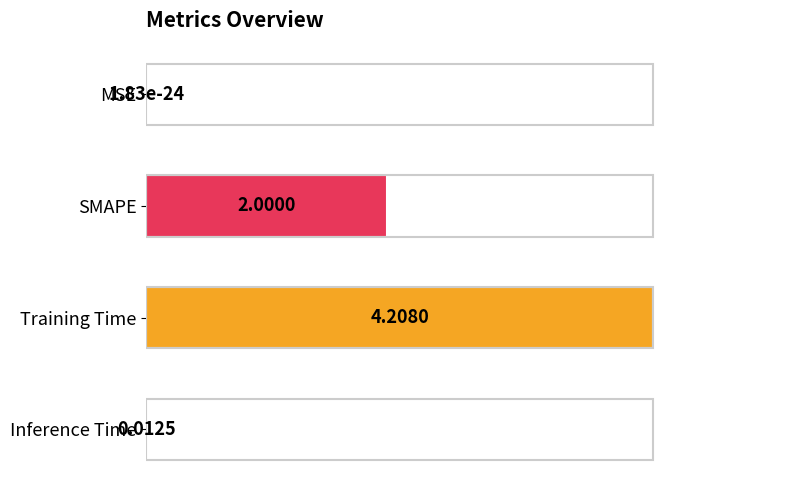

Are the bars horizontal?

Yes